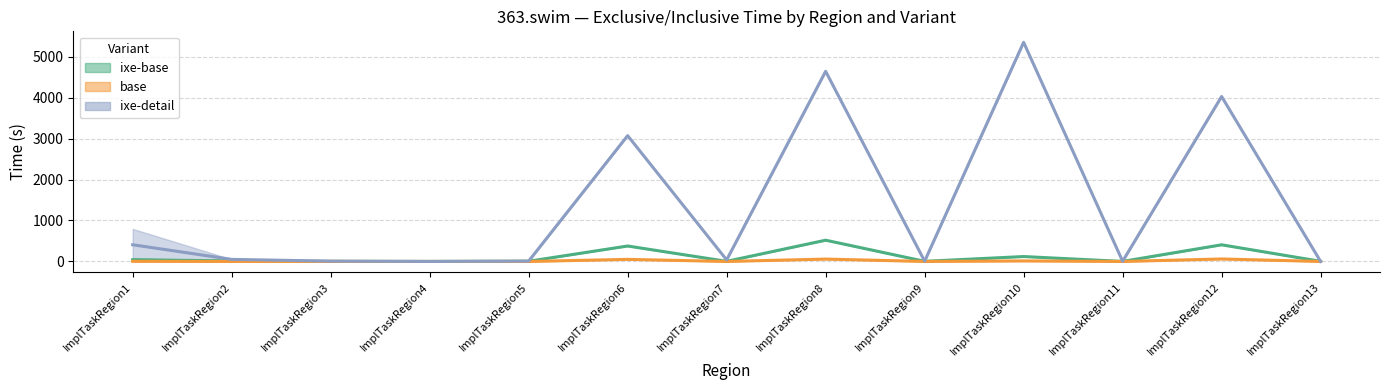

Reading left to right, extract all data points from this chart.

ixe-base: ImplTaskRegion1=42.6	ImplTaskRegion2=12.8	ImplTaskRegion3=1.8	ImplTaskRegion4=0.3	ImplTaskRegion5=4.8	ImplTaskRegion6=377.3	ImplTaskRegion7=3.1	ImplTaskRegion8=519.0	ImplTaskRegion9=3.3	ImplTaskRegion10=120.1	ImplTaskRegion11=1.0	ImplTaskRegion12=406.9	ImplTaskRegion13=3.2
base: ImplTaskRegion1=4.1	ImplTaskRegion2=0.2	ImplTaskRegion3=0.1	ImplTaskRegion4=0.0	ImplTaskRegion5=0.1	ImplTaskRegion6=50.9	ImplTaskRegion7=0.2	ImplTaskRegion8=58.2	ImplTaskRegion9=0.2	ImplTaskRegion10=13.2	ImplTaskRegion11=0.1	ImplTaskRegion12=60.7	ImplTaskRegion13=0.4
ixe-detail: ImplTaskRegion1=407.6	ImplTaskRegion2=50.7	ImplTaskRegion3=8.1	ImplTaskRegion4=0.1	ImplTaskRegion5=9.0	ImplTaskRegion6=3072.4	ImplTaskRegion7=37.6	ImplTaskRegion8=4643.2	ImplTaskRegion9=6.9	ImplTaskRegion10=5351.0	ImplTaskRegion11=4.5	ImplTaskRegion12=4027.5	ImplTaskRegion13=0.0